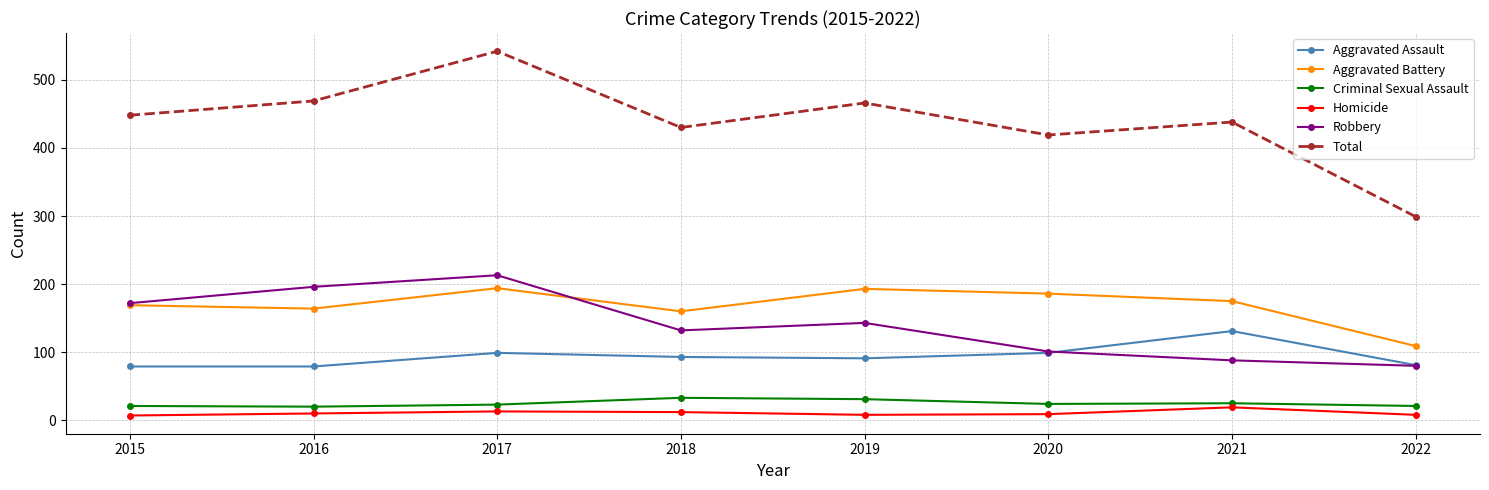

What is the spread (max minus min) of values at 2022?

291